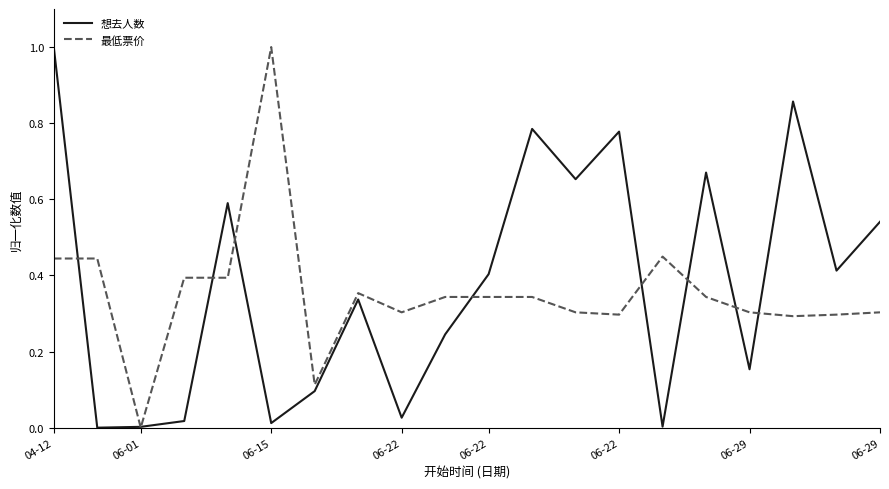

What is the maximum value for 想去人数?

1.0